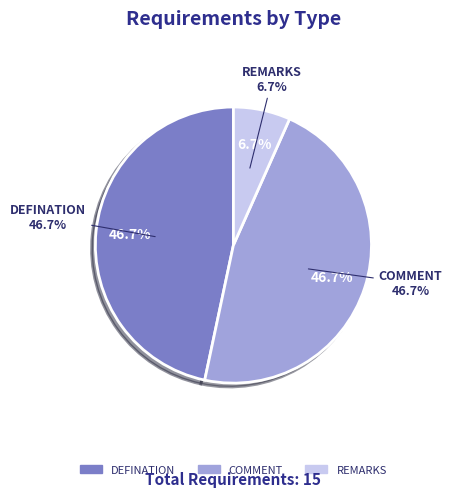

What percentage do REMARKS and DEFINATION together represent?

53.3%